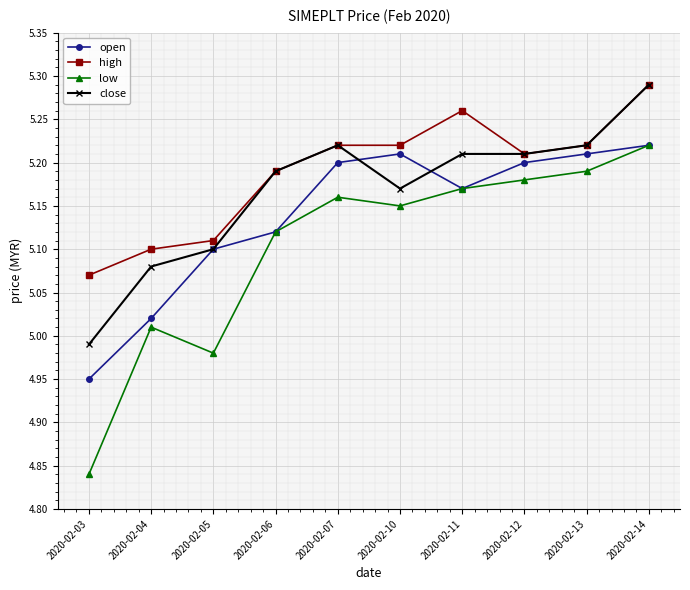

Rank the series by their average value, from lowest to highest.

low, open, close, high